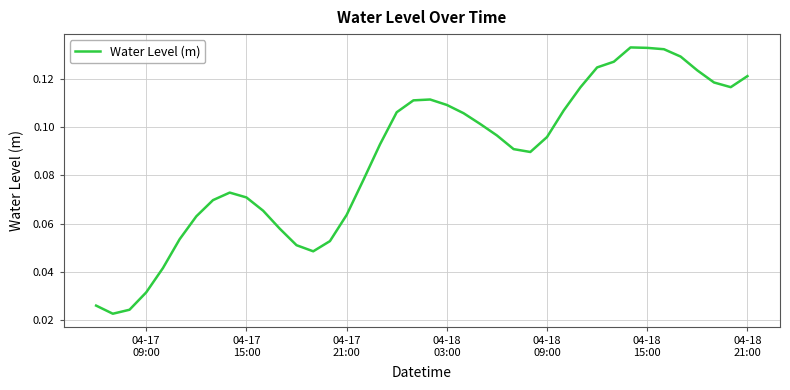

How many lines are shown in the chart?

1